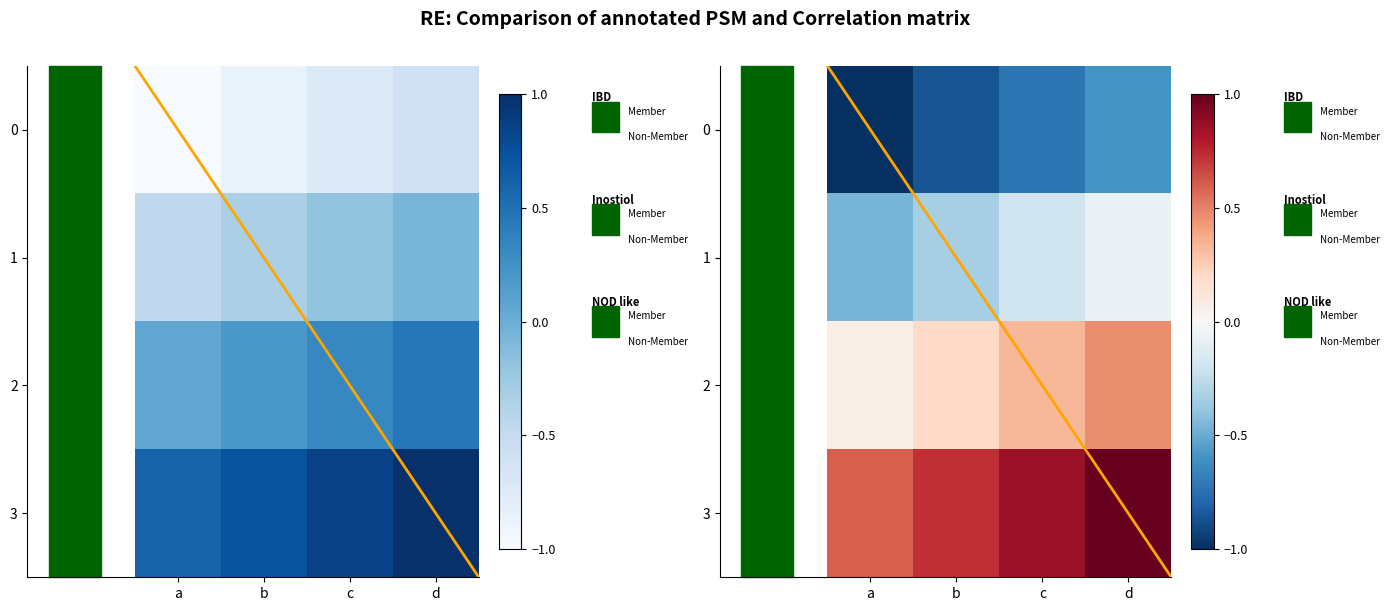

The 3 series shows 1.7 at d. True or false?

False